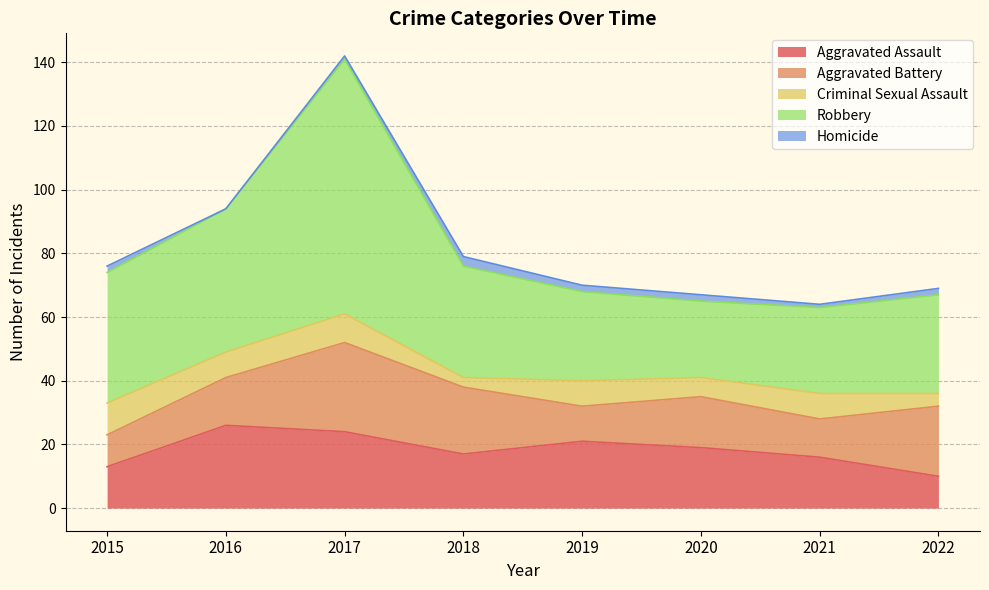

What is the value of the Homicide point at the 6th from the left?

2